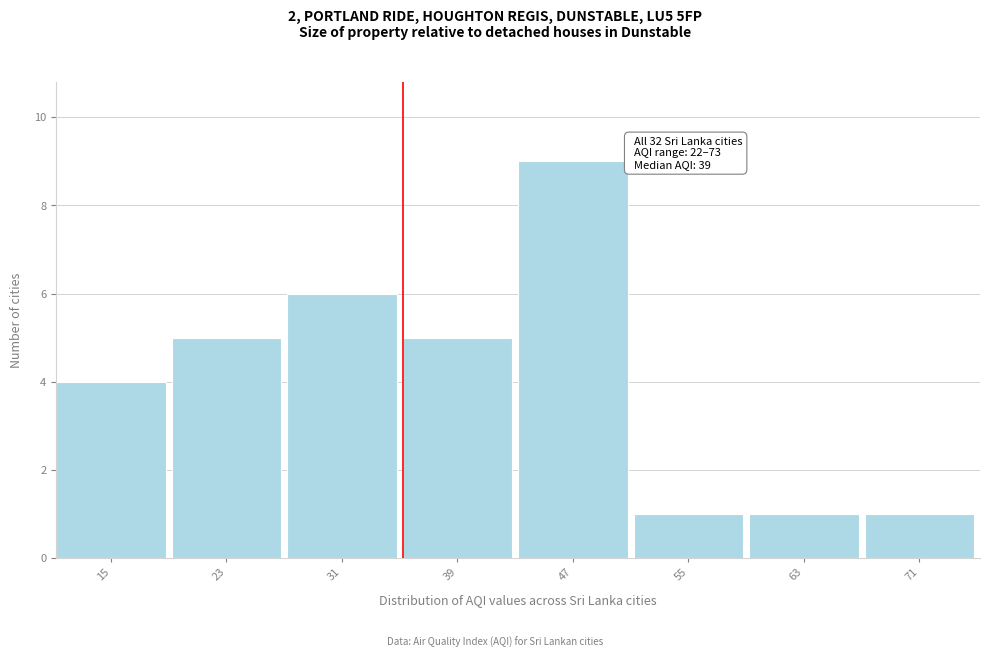

Reading left to right, what are all the values shown in this chart?

4	5	6	5	9	1	1	1